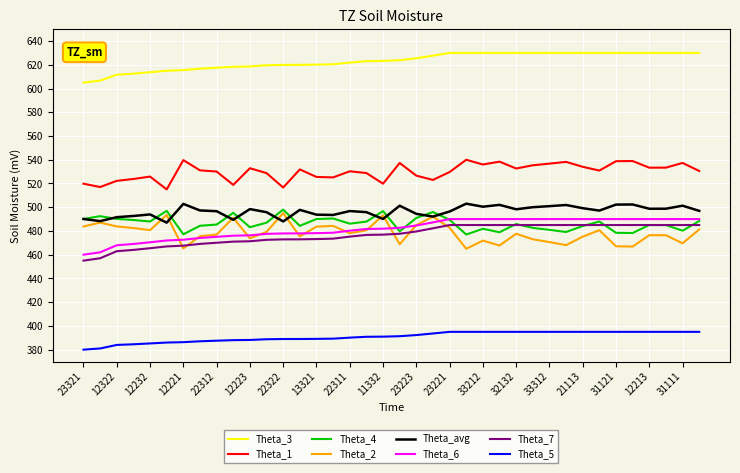

True or false: Theta_3 and Theta_avg intersect in this chart.

False